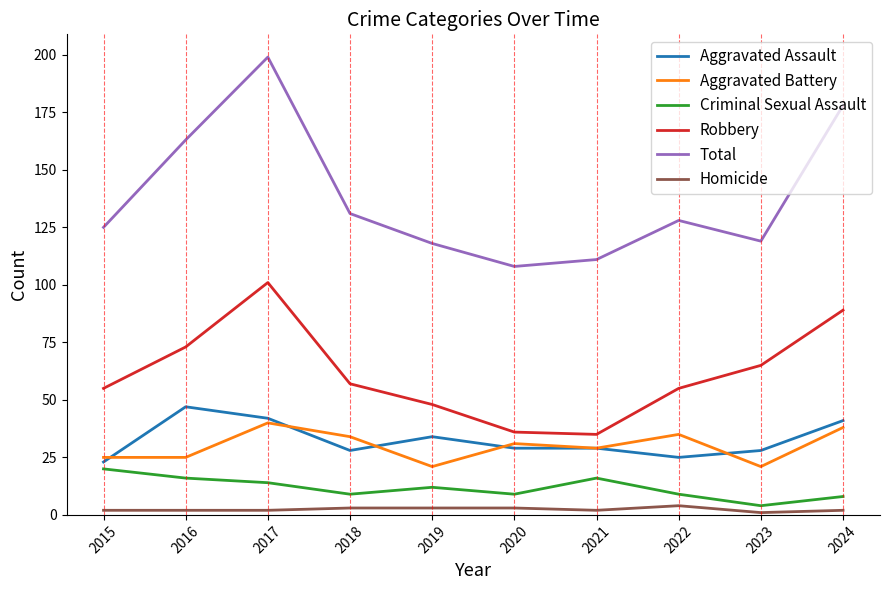

True or false: Homicide and Robbery cross at least once.

False